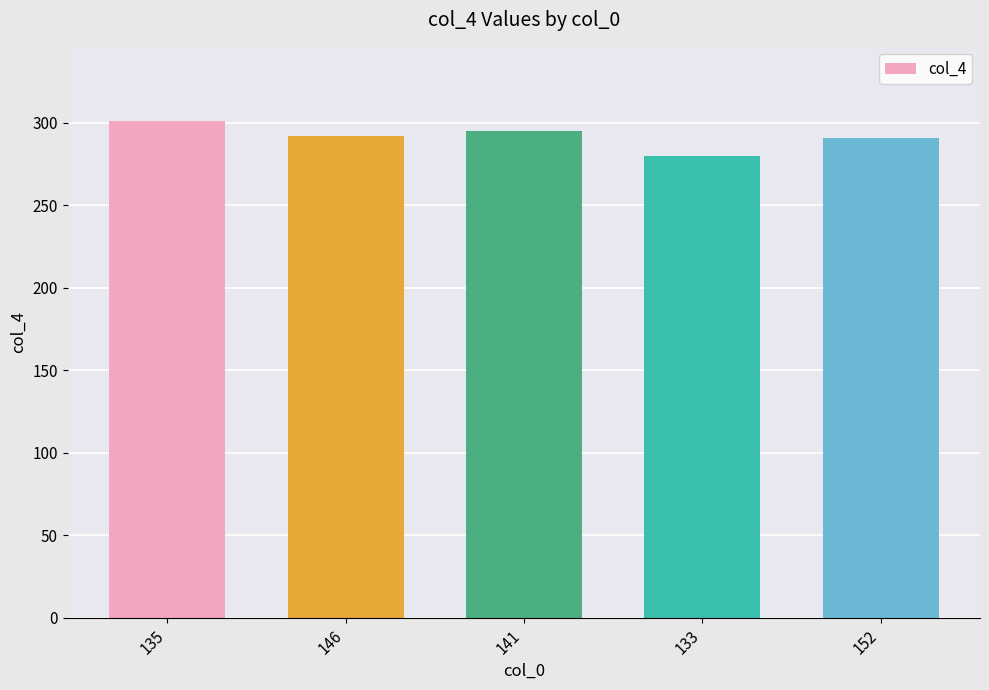

Is it true that the value at 133 is 280?

True